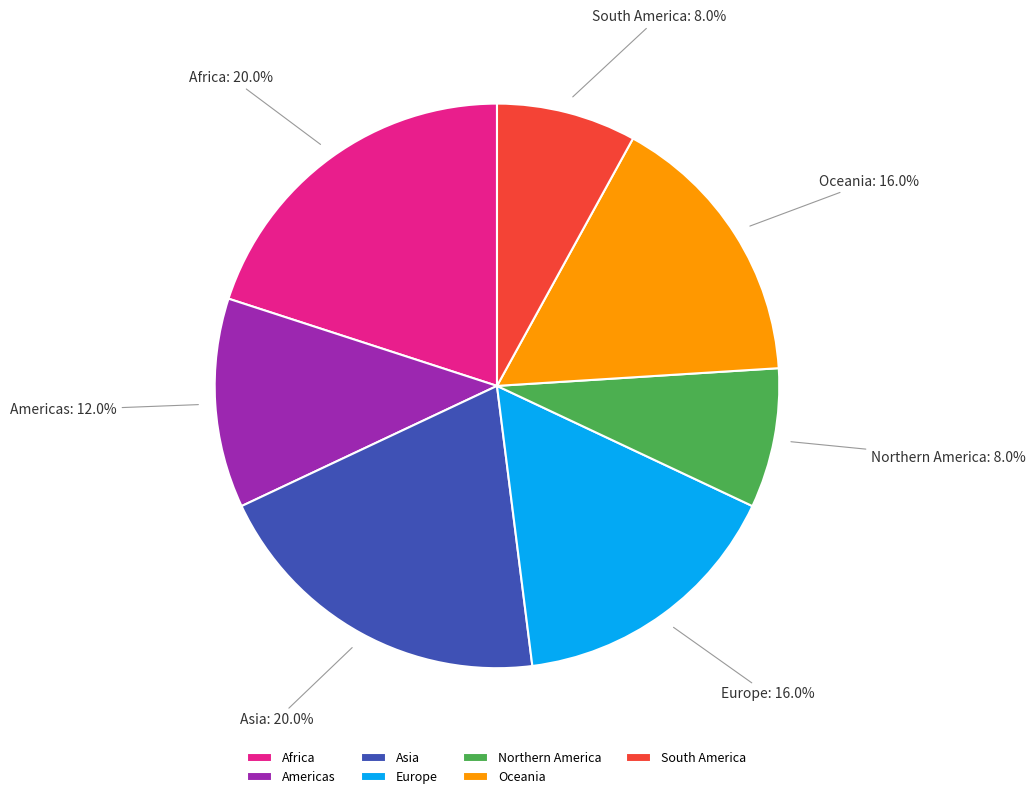

What percentage is the South America slice, to the nearest percent?

8%